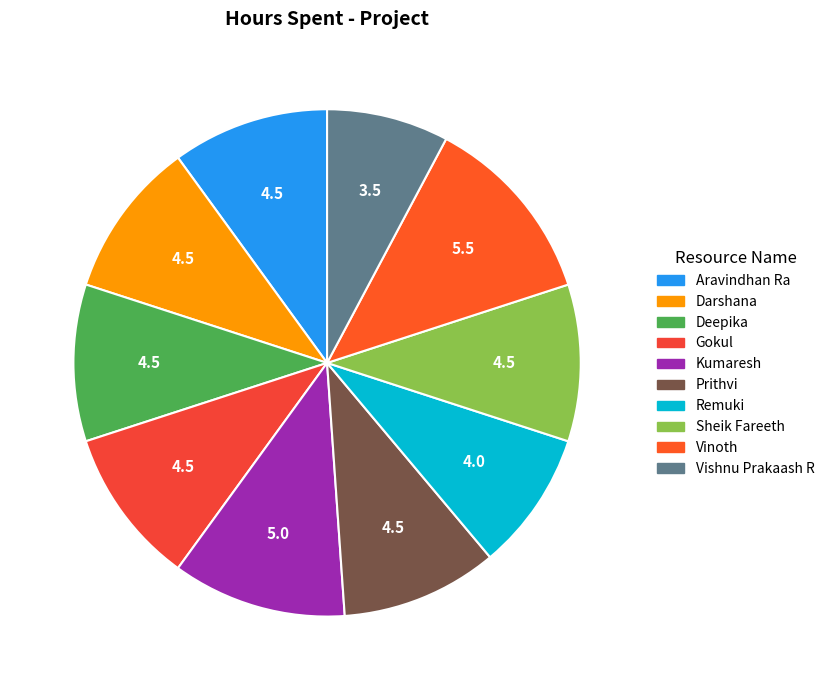

Count the number of slices in the pie.

10